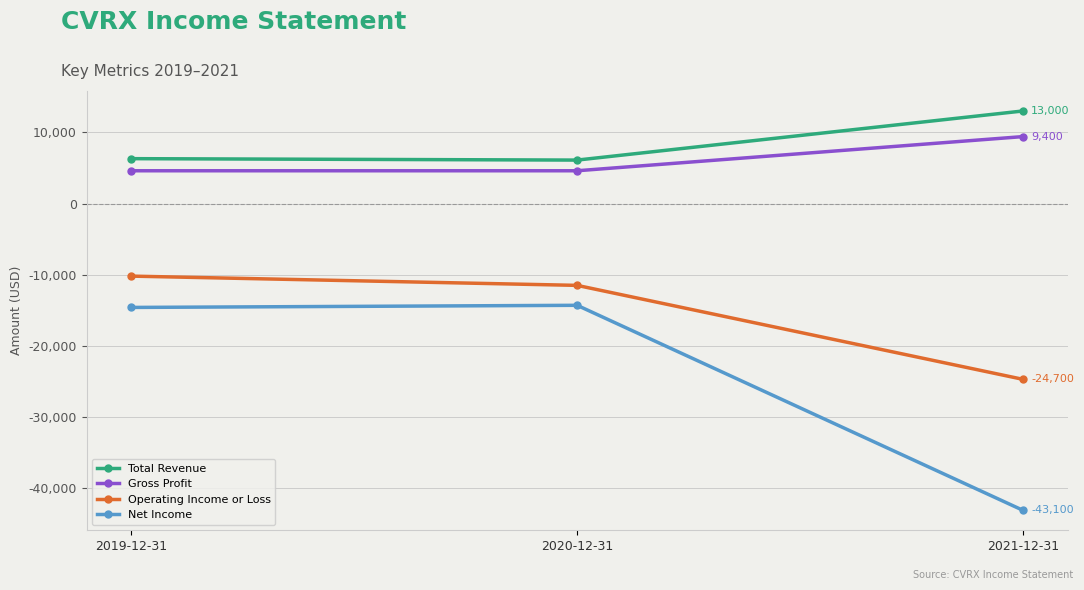

How many values in the Net Income series exceed -14600?

1